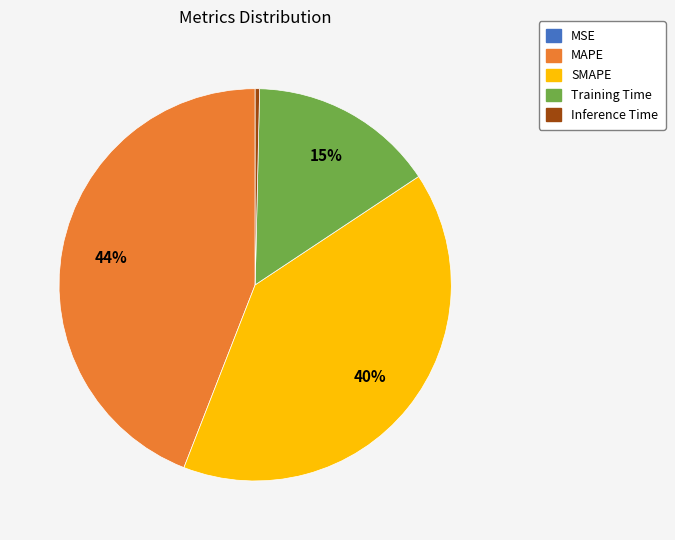

Which has a higher value, MAPE or Training Time?

MAPE